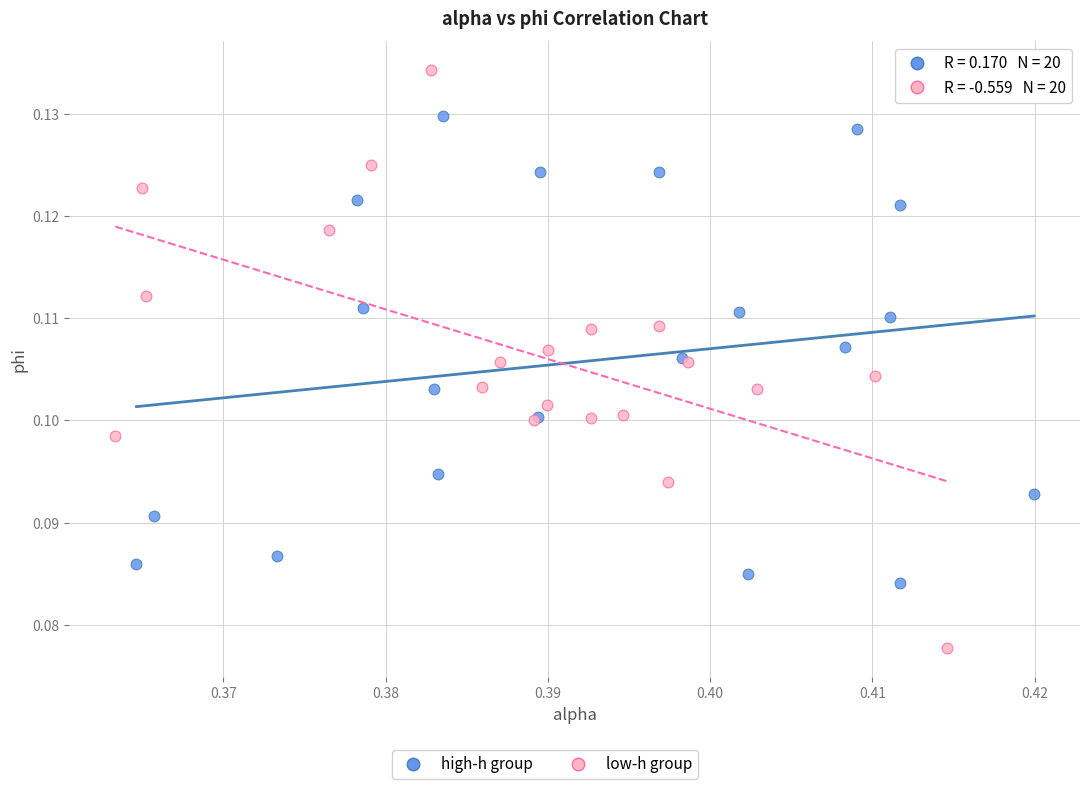

Which series reaches the minimum Y coordinate?

low-h group